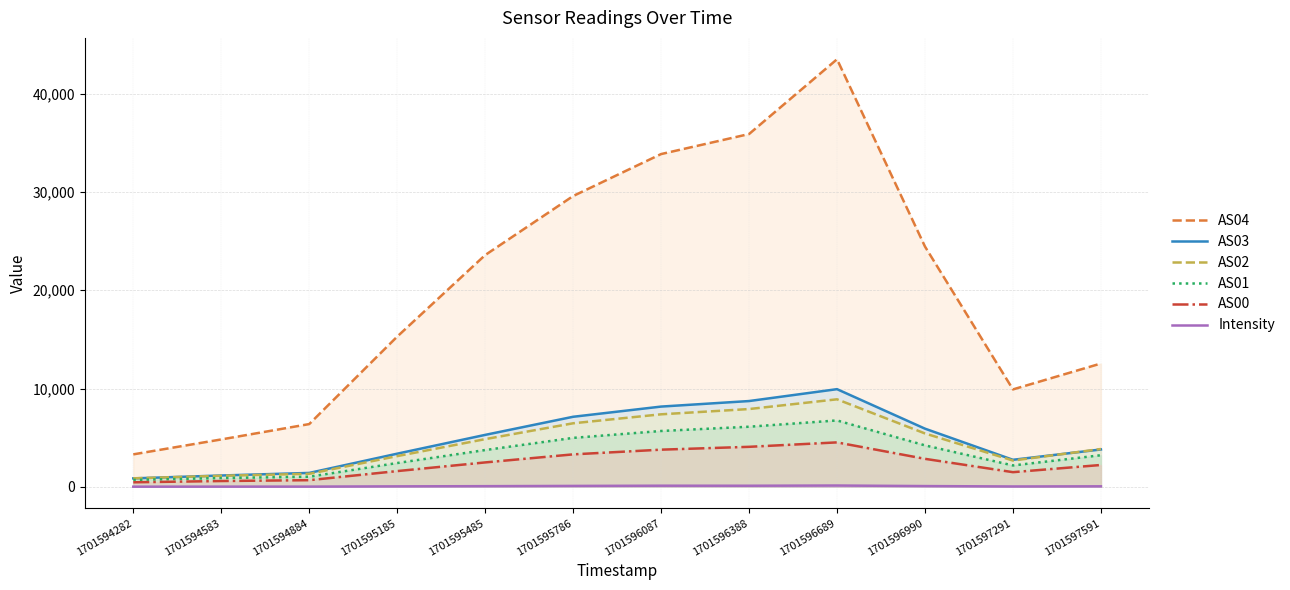

At how many categories does at least one series exceed 4288?

11